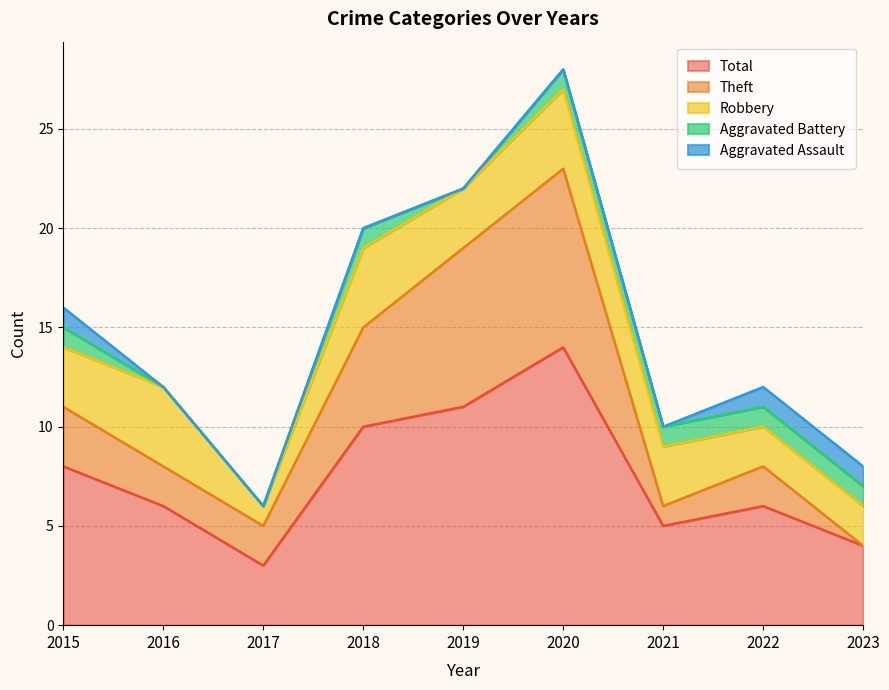

What are all the series names shown in the legend?

Total, Theft, Robbery, Aggravated Battery, Aggravated Assault